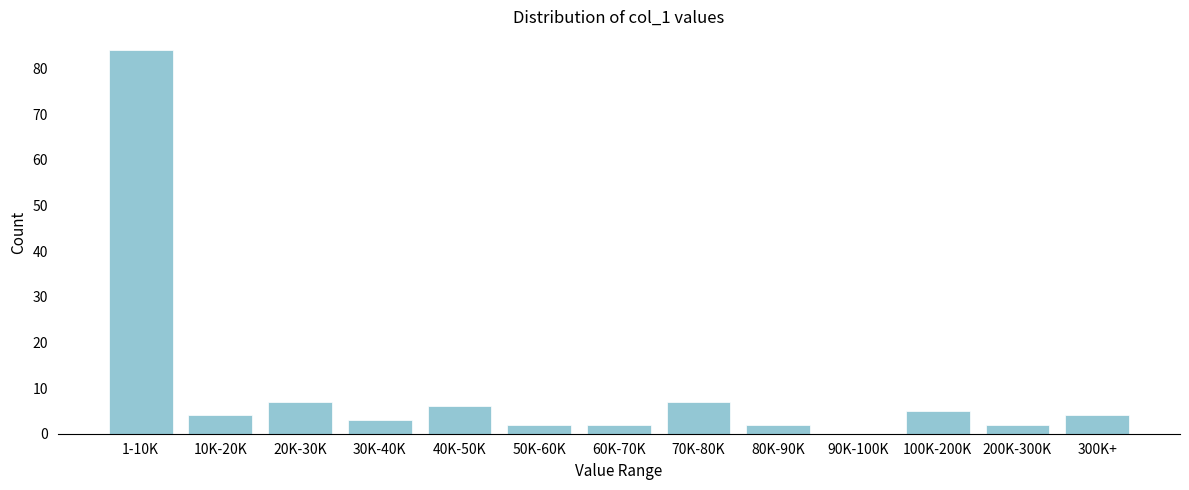

Reading left to right, list all the values displayed in this chart.

1-10K=84	10K-20K=4	20K-30K=7	30K-40K=3	40K-50K=6	50K-60K=2	60K-70K=2	70K-80K=7	80K-90K=2	90K-100K=0	100K-200K=5	200K-300K=2	300K+=4